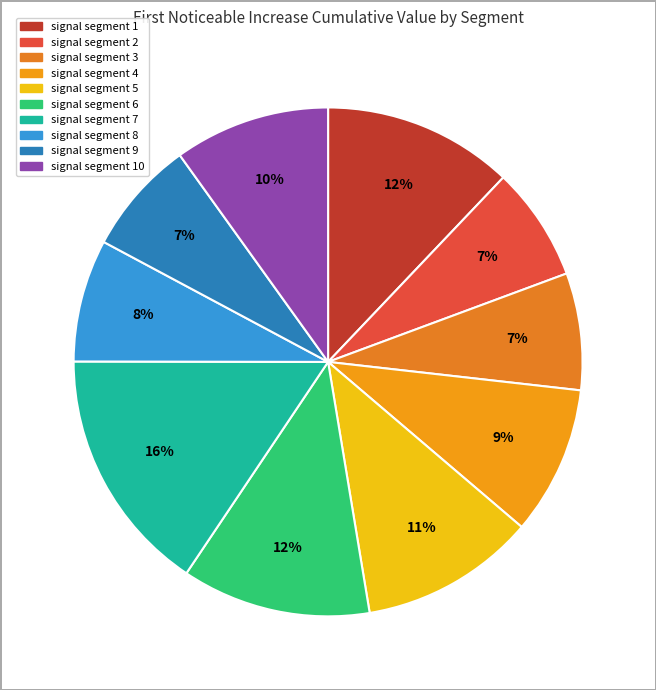

How many slices are in this pie chart?

10